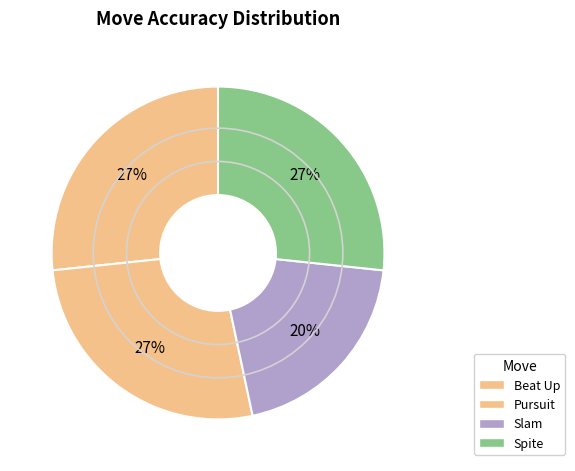

Count the number of slices in the pie.

4